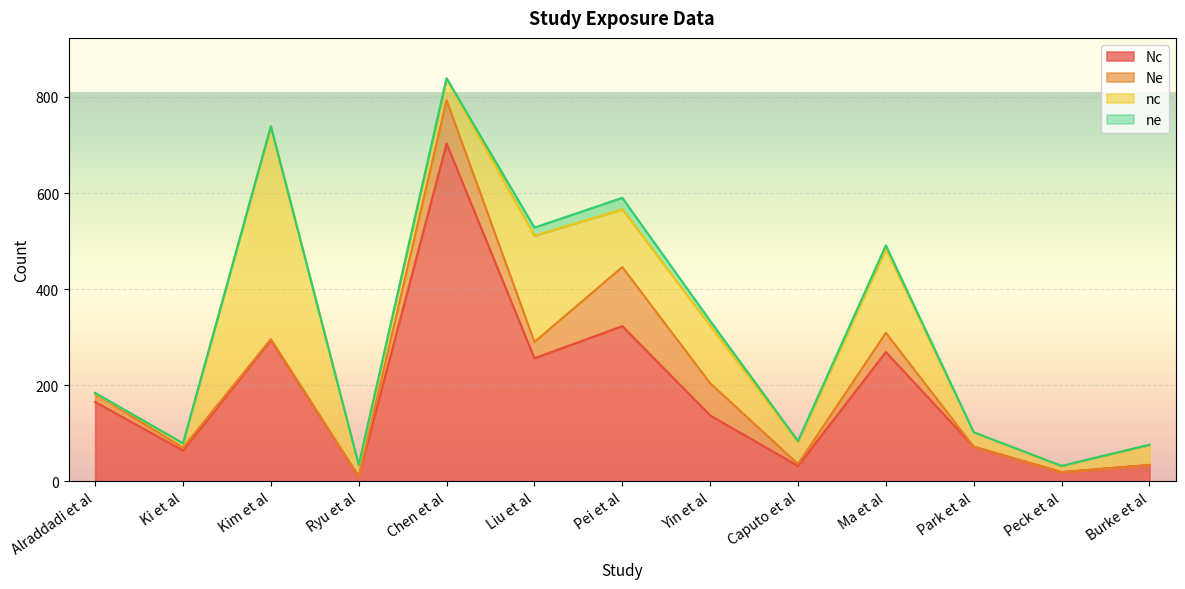

What is the total value across all series at Ki et al?

79